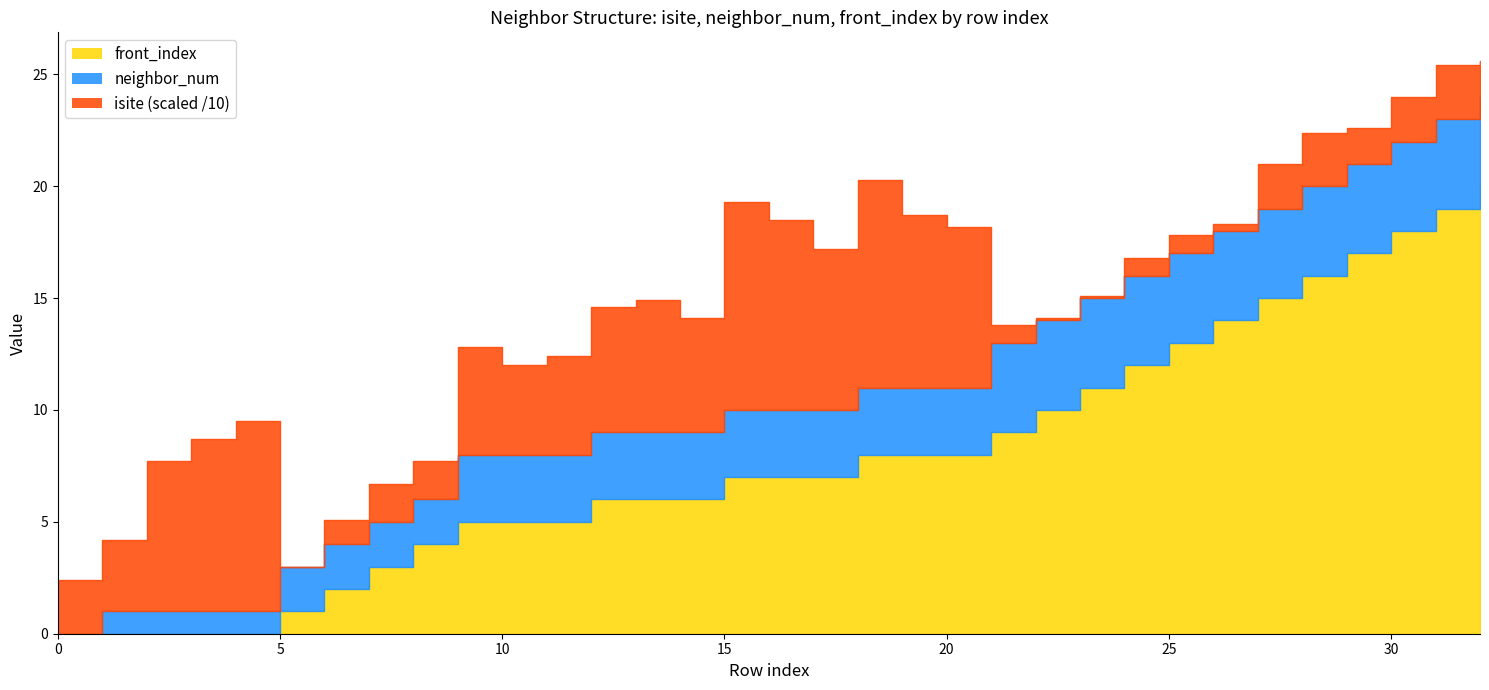

At which label does isite first exceed 24?

1